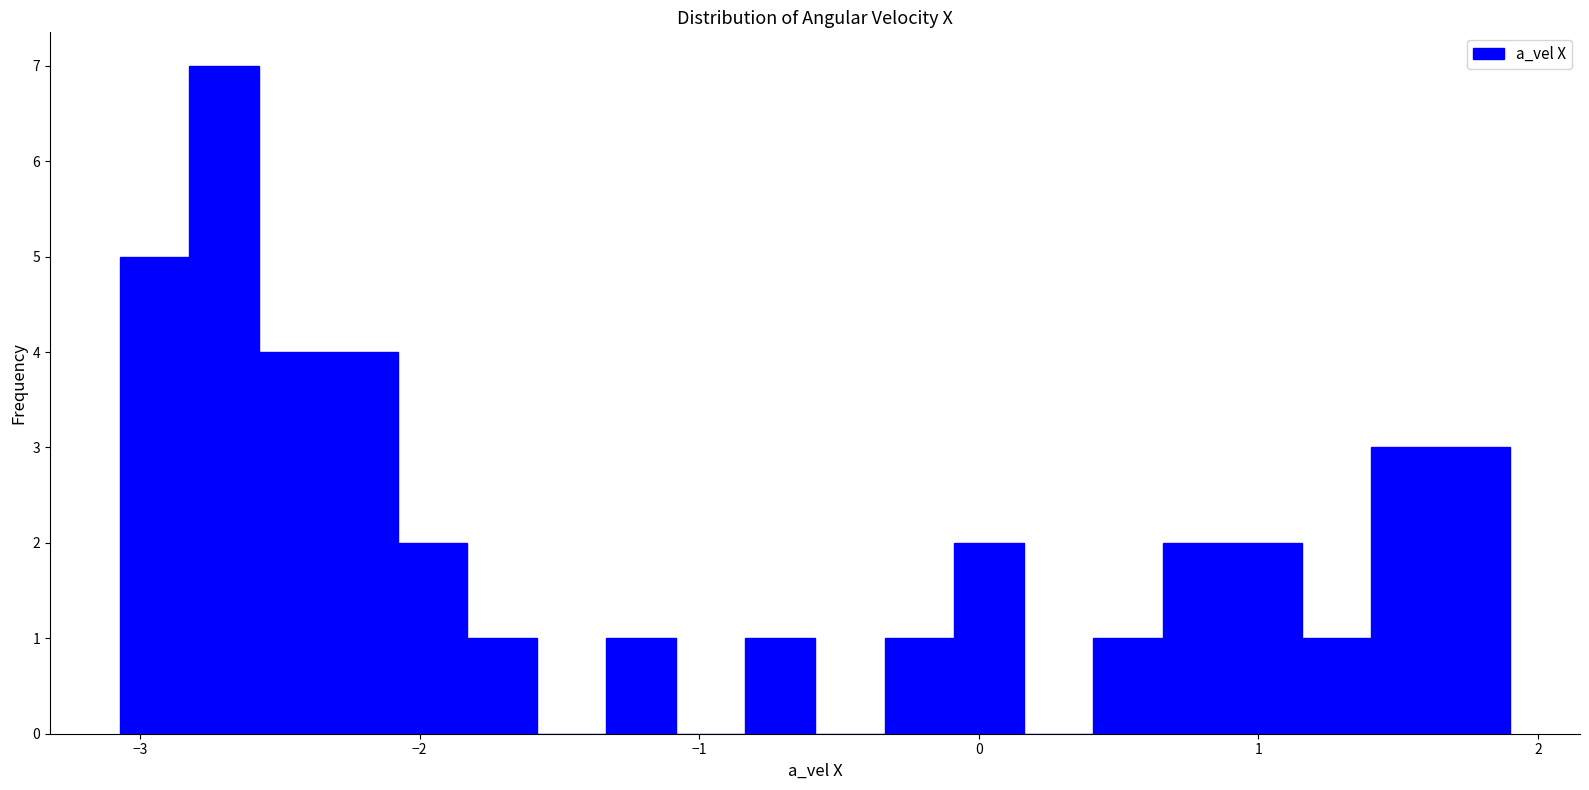

Read against the x-axis, roughly where is the centre of the tallest bar?

-2.7